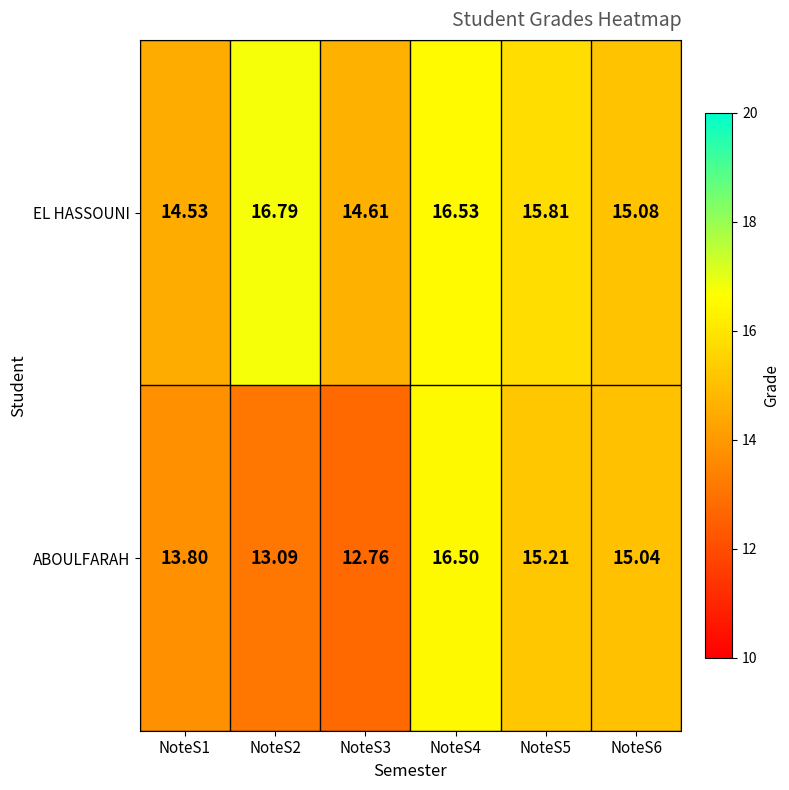

List the series in order of their peak value, lowest first.

ABOULFARAH, EL HASSOUNI